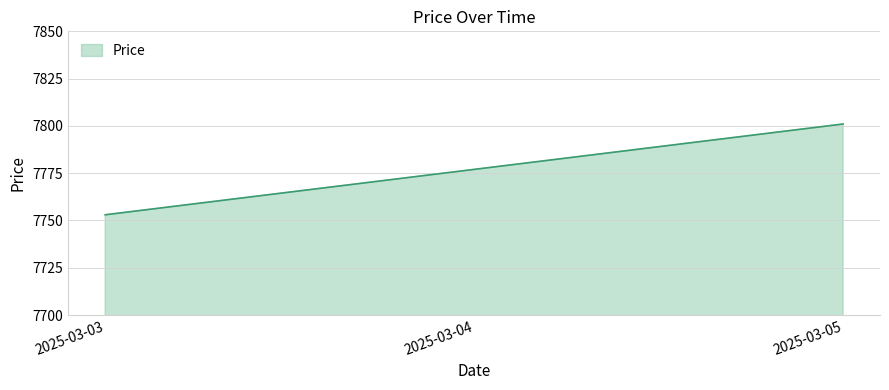

Does the chart display data point markers on the line(s)?

No